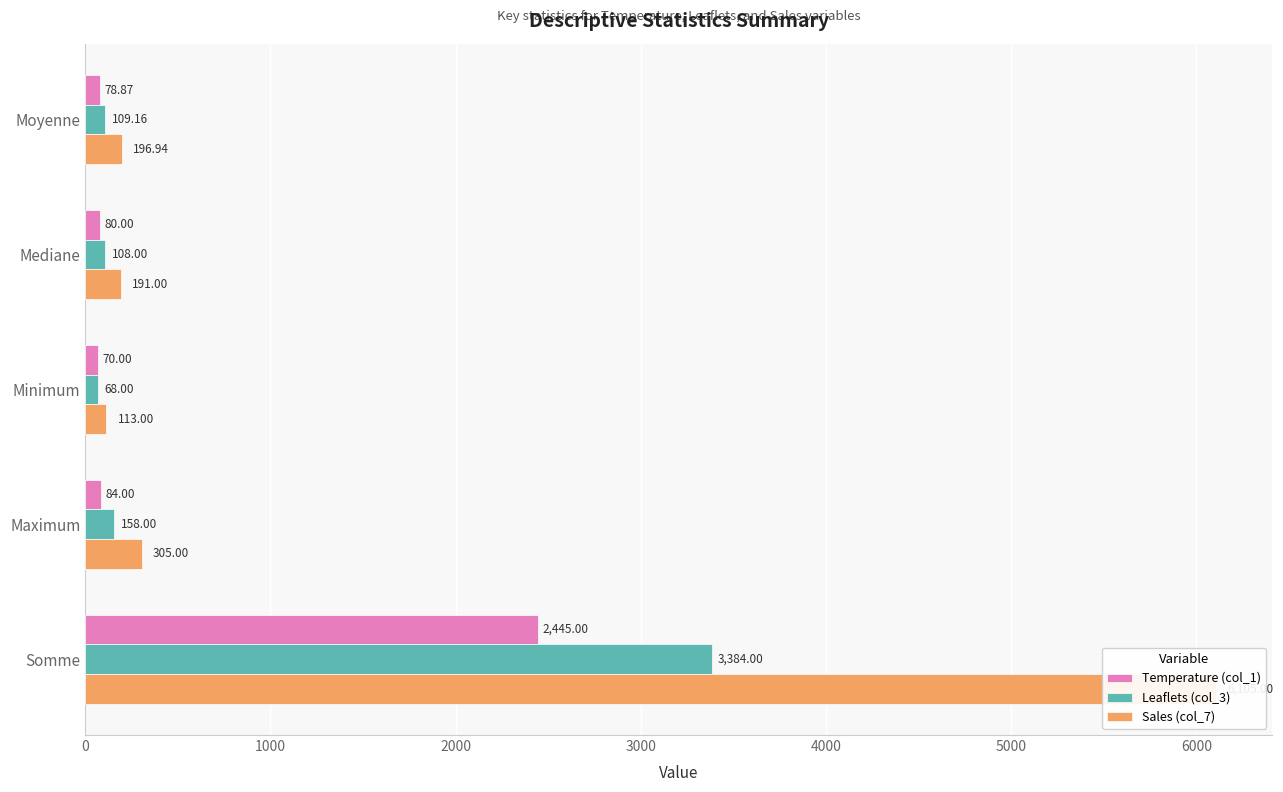

Rank the series at Mediane from highest to lowest value.

Sales (col_7), Leaflets (col_3), Temperature (col_1)